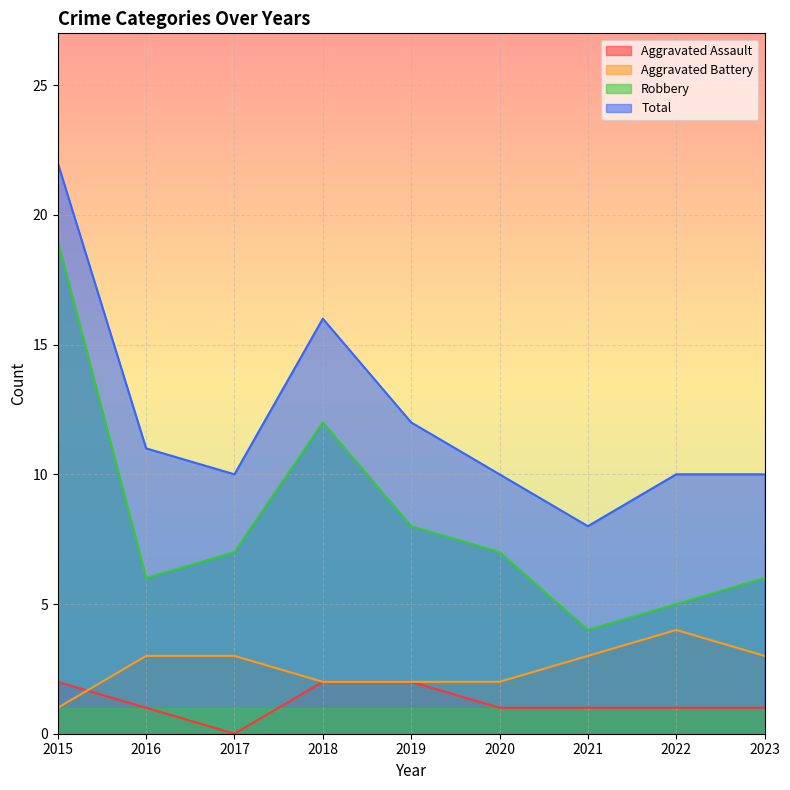

How many distinct data groups are displayed?

4